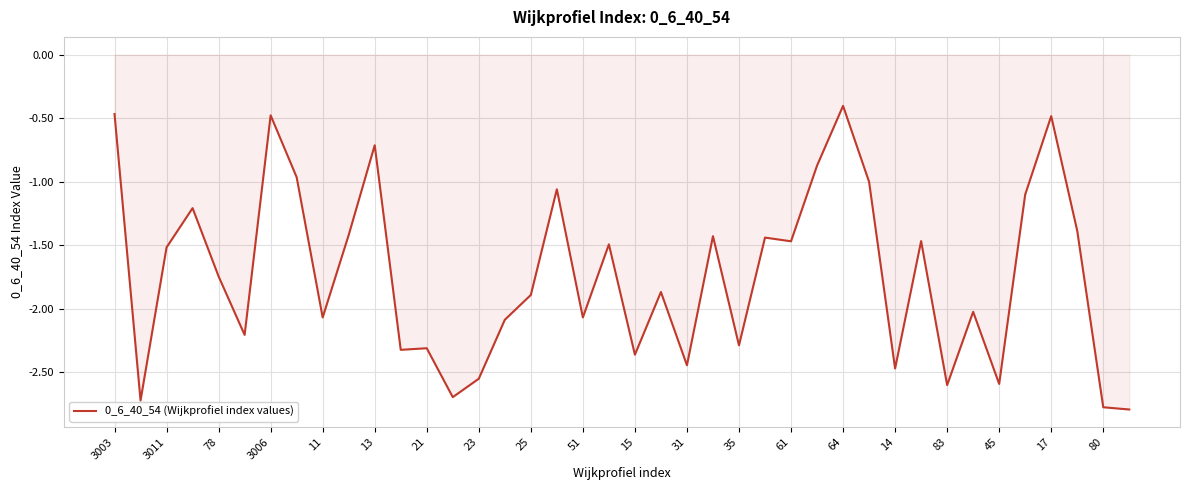

What is the minimum value shown in the chart?

-2.8